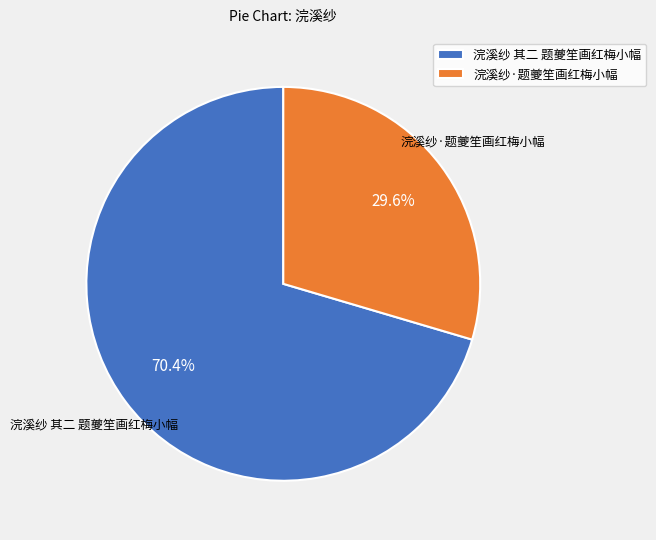

To the nearest percent, what is the average slice percentage?

50%